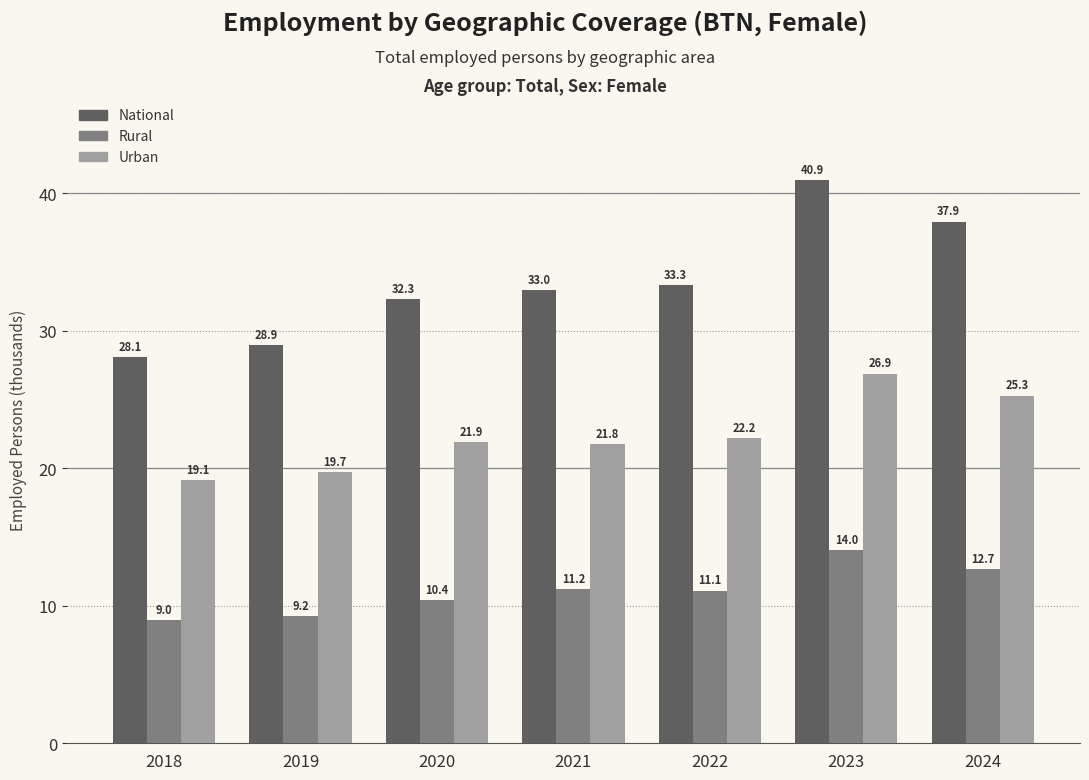

What is the smallest value displayed?

9.0